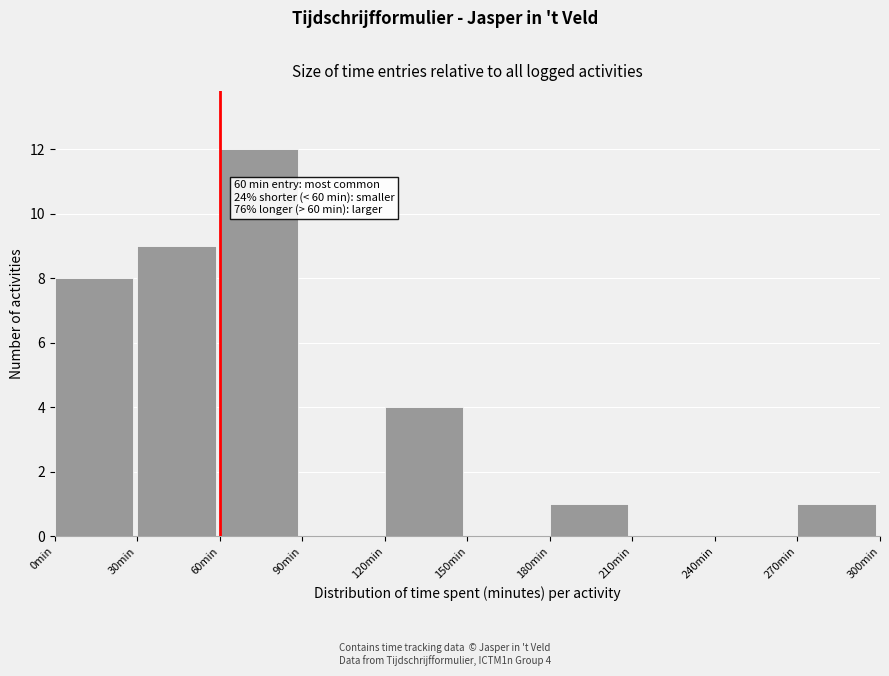

Over which range of the x-axis is the bar tallest?

60 to 90